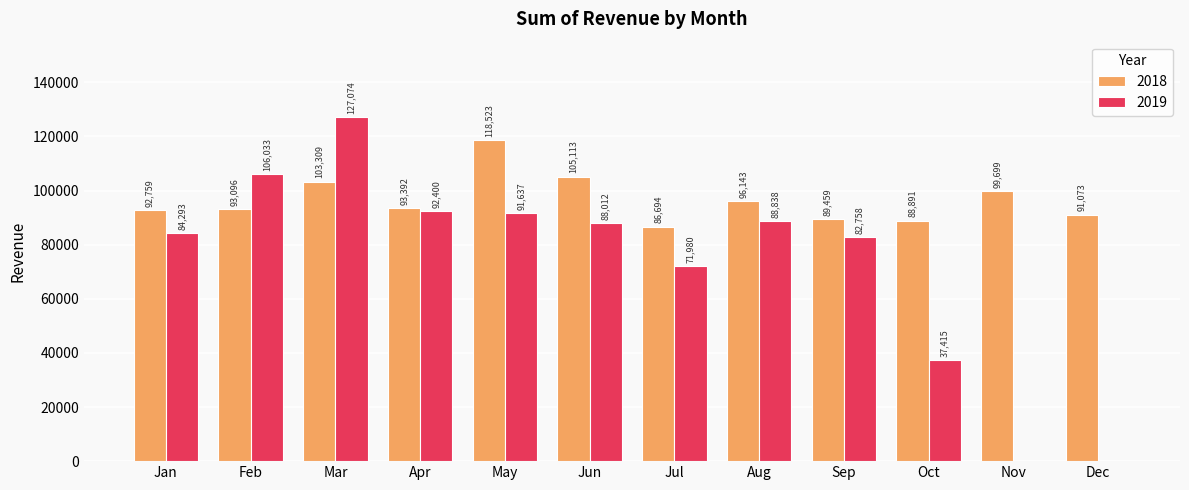

What is the sum of all 2019 values?

870440